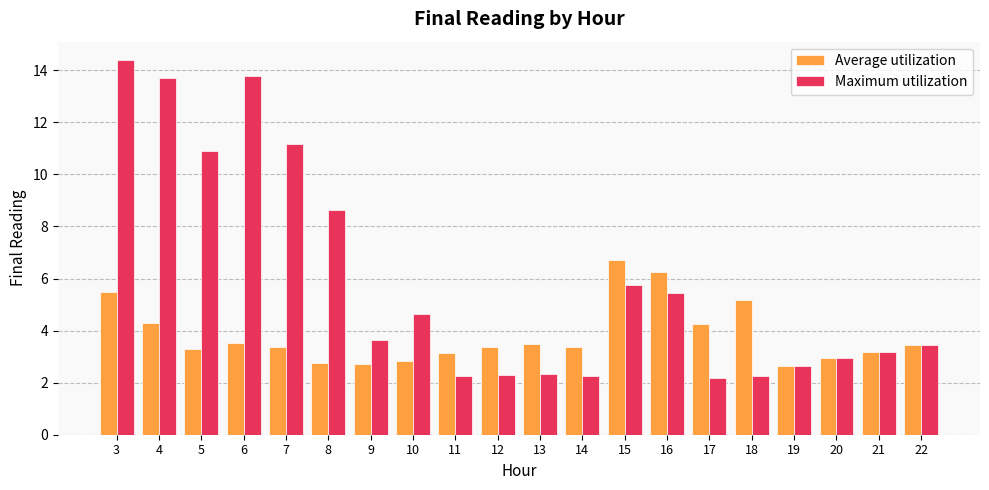

At 15, list the series in order from largest to smallest.

Average utilization, Maximum utilization